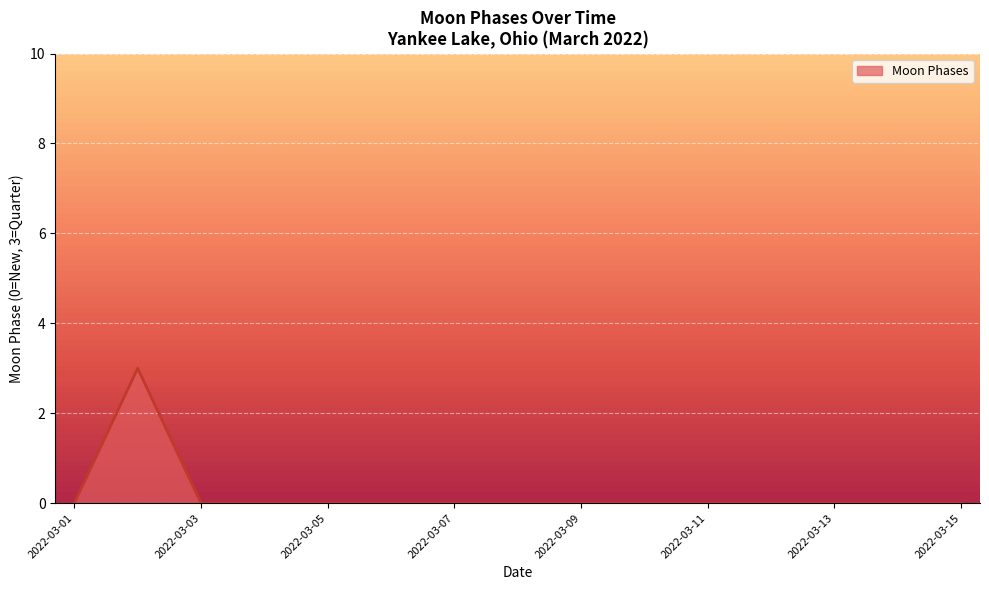

What is the difference between the maximum and minimum values?

3